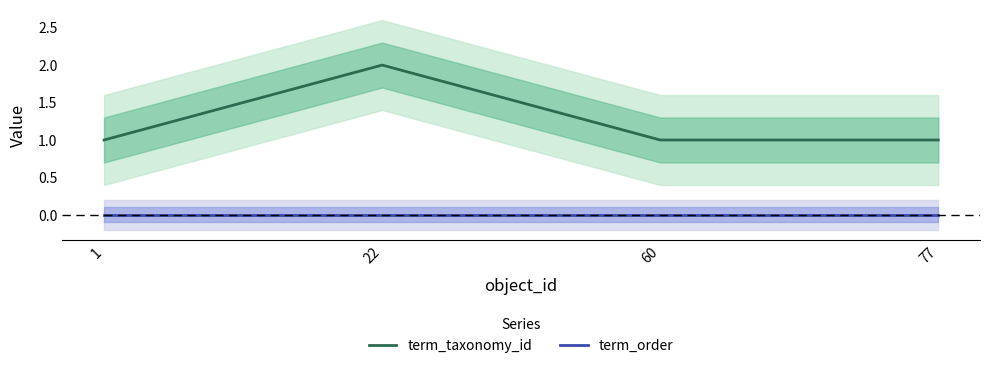

True or false: term_taxonomy_id has a value of 1 at 1.

True